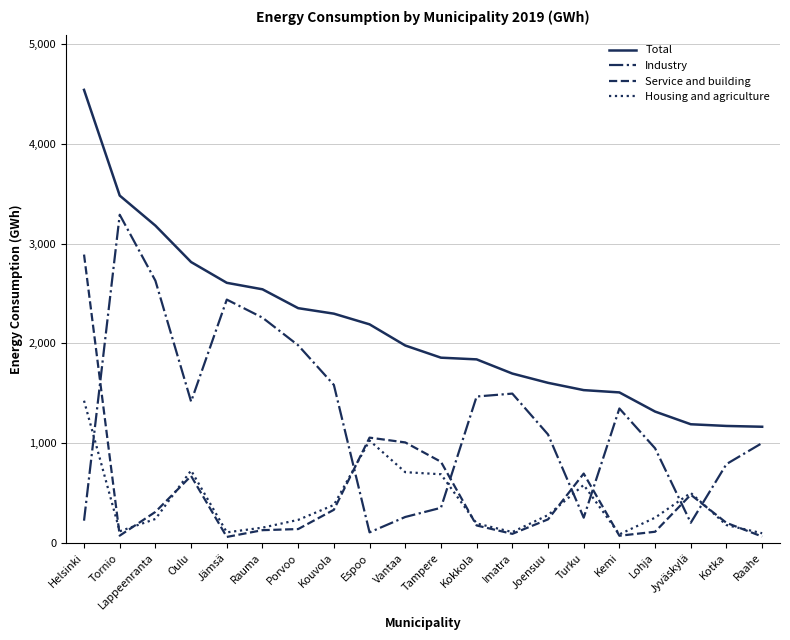

Is the value of Total at Jyväskylä greater than the value of Industry at Lappeenranta?

No